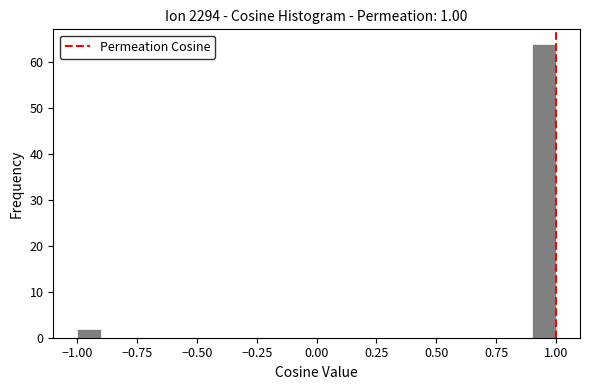

Read against the x-axis, roughly where is the centre of the tallest bar?

0.95